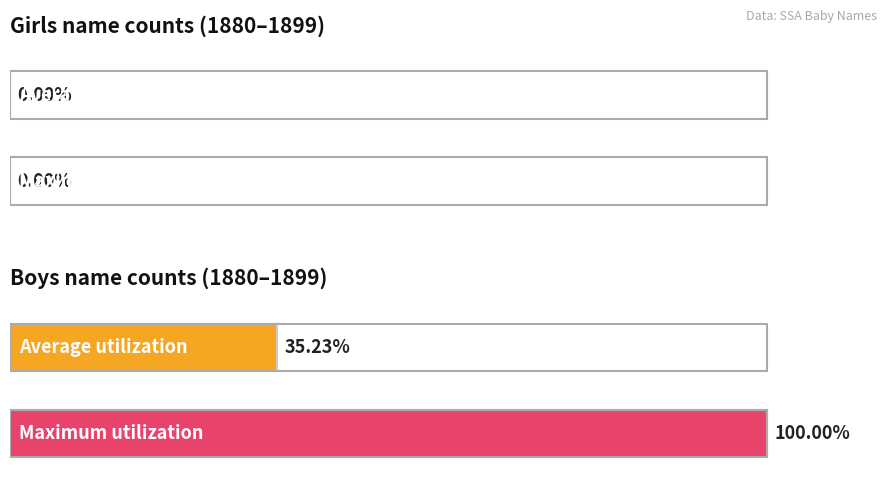

Count the number of data series in this chart.

2